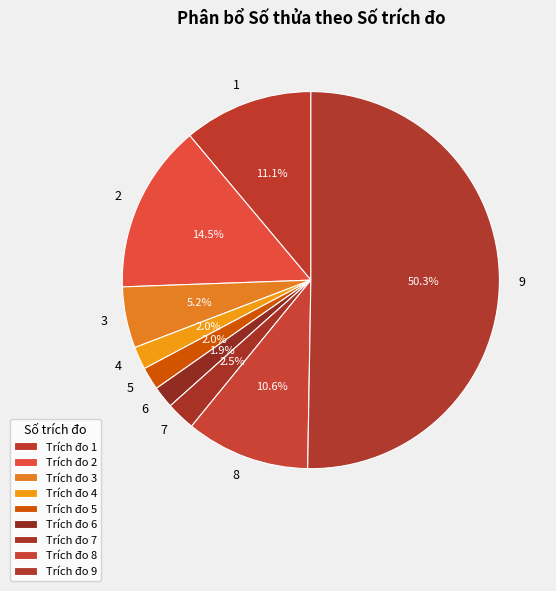

How many segments does this pie chart have?

9